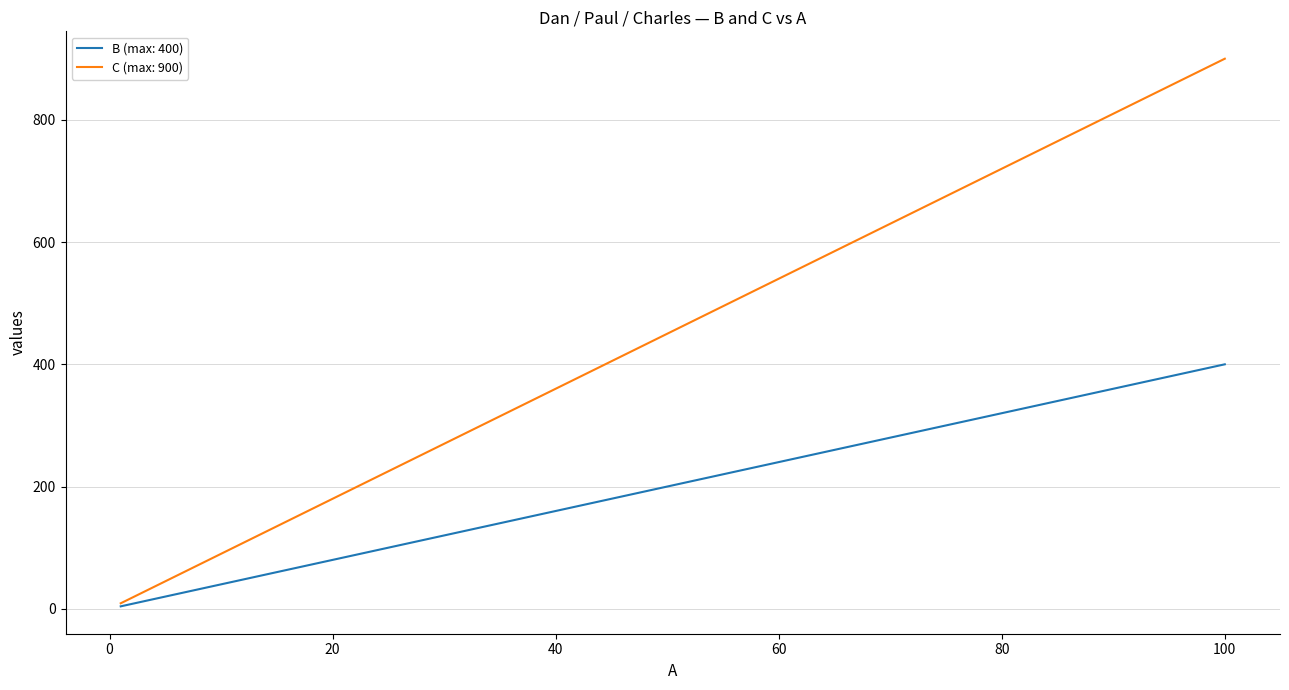

Which series has the widest spread of values?

C (max: 900)